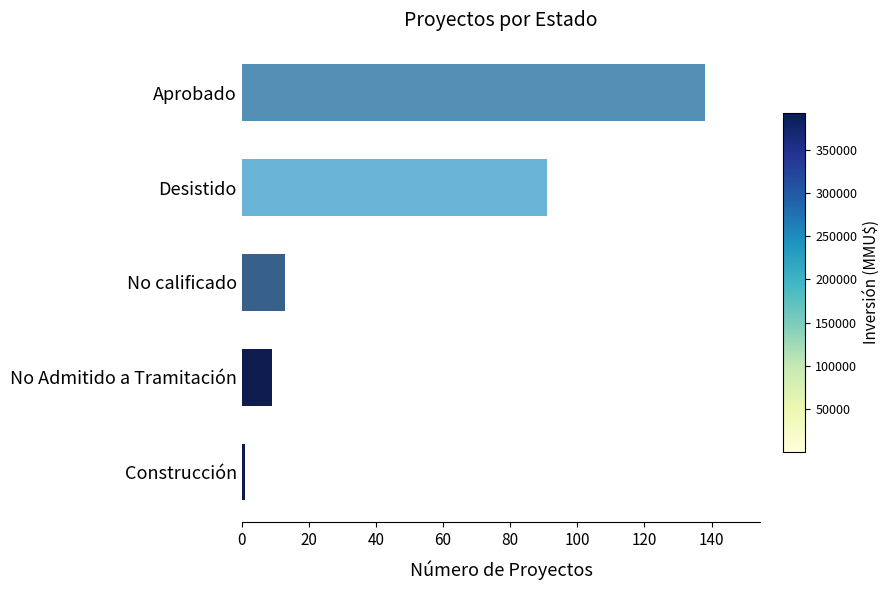

Reading bottom to top, what are all the values shown in this chart?

Construcción=1	No Admitido a Tramitación=9	No calificado=13	Desistido=91	Aprobado=138